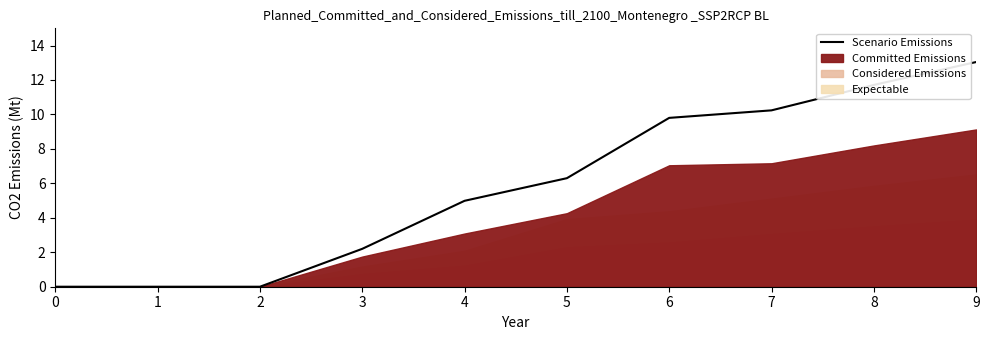

What is the value of the 7th point from the left?

9.8